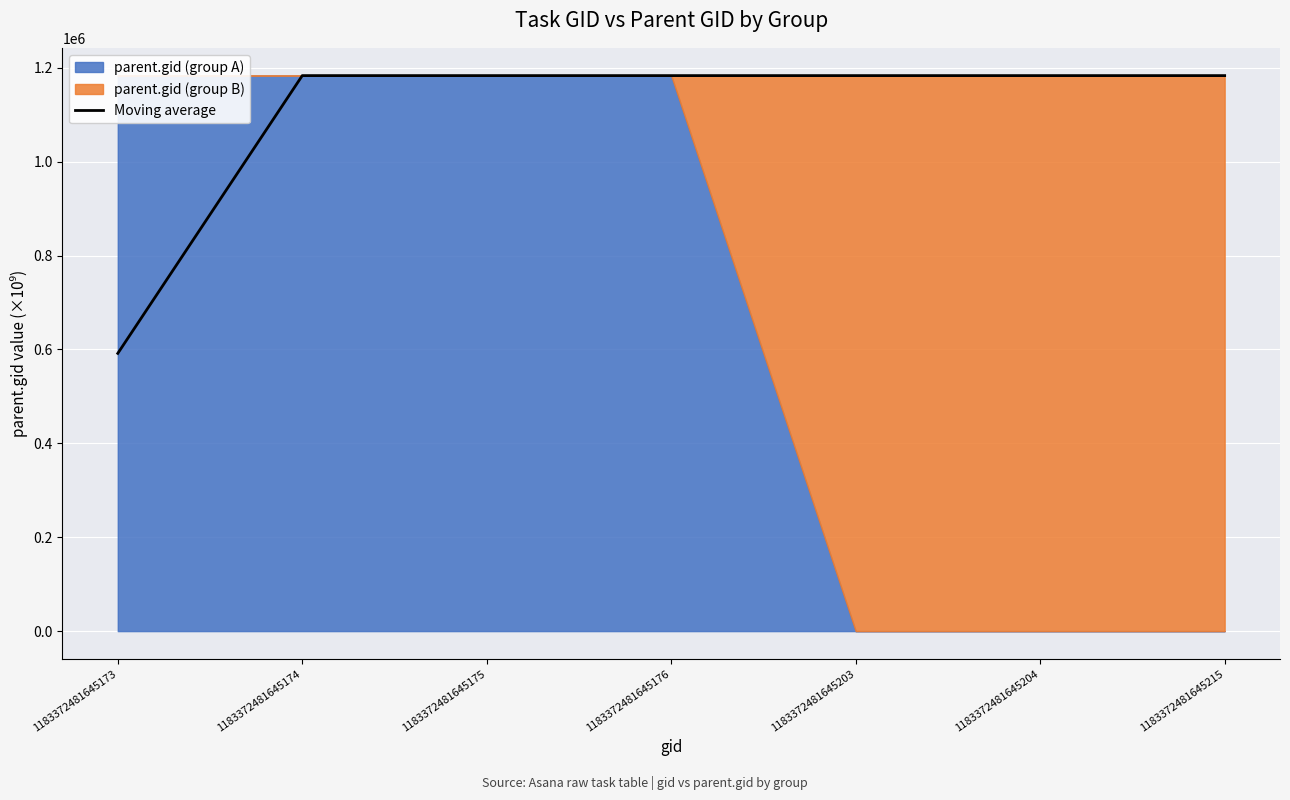

Rank the categories by value from lowest to highest.

1183372481645173, 1183372481645174, 1183372481645175, 1183372481645176, 1183372481645203, 1183372481645204, 1183372481645215